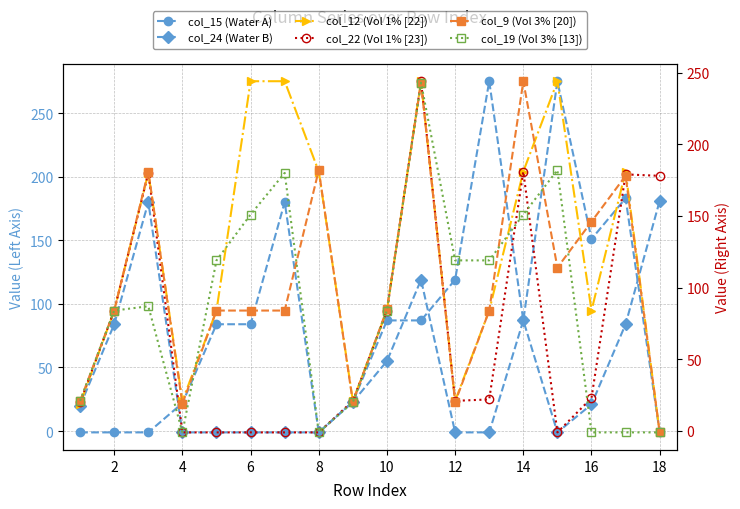

The col_15 (Water A) series shows 51 at 12. True or false?

False